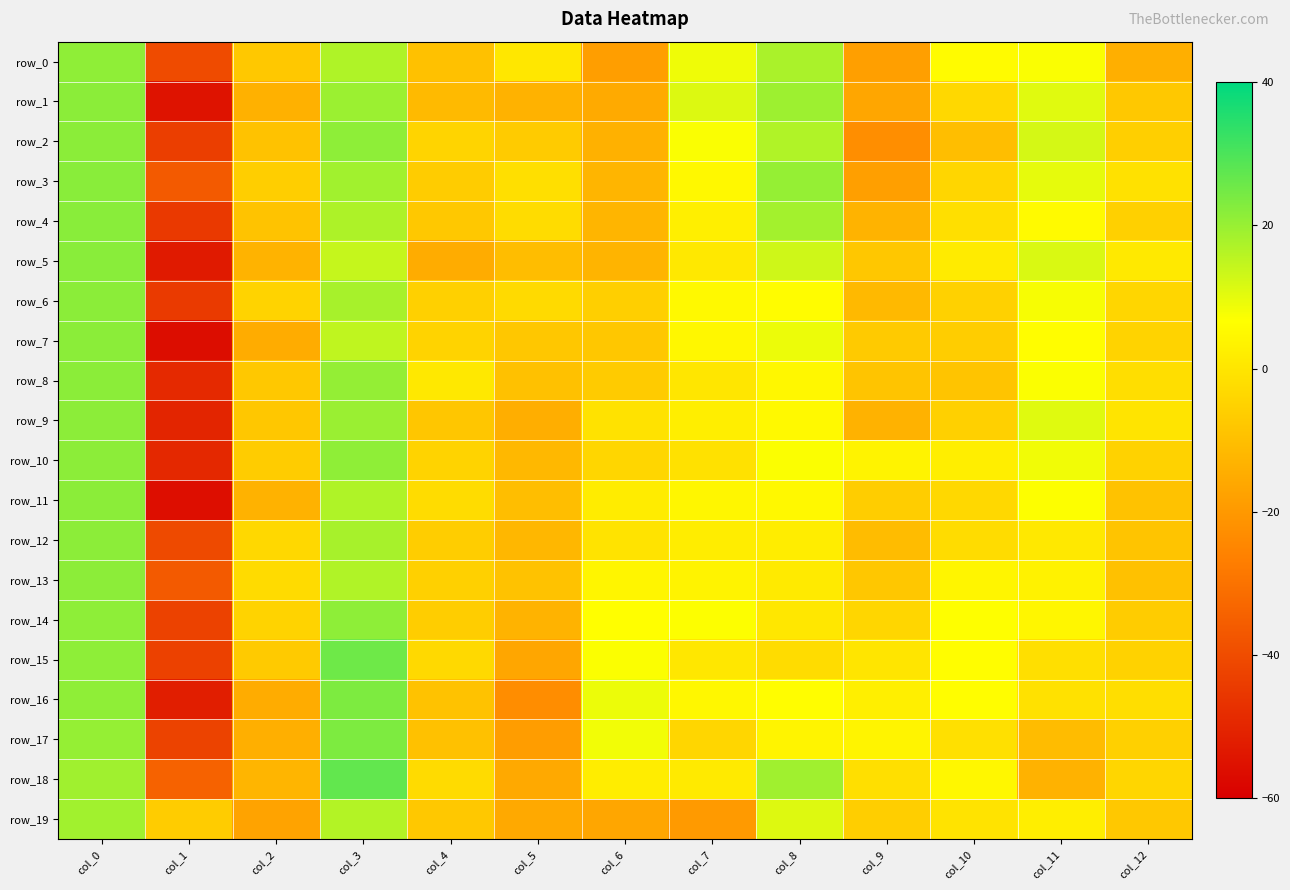

What is the total value across all series at col_12?

-106.3